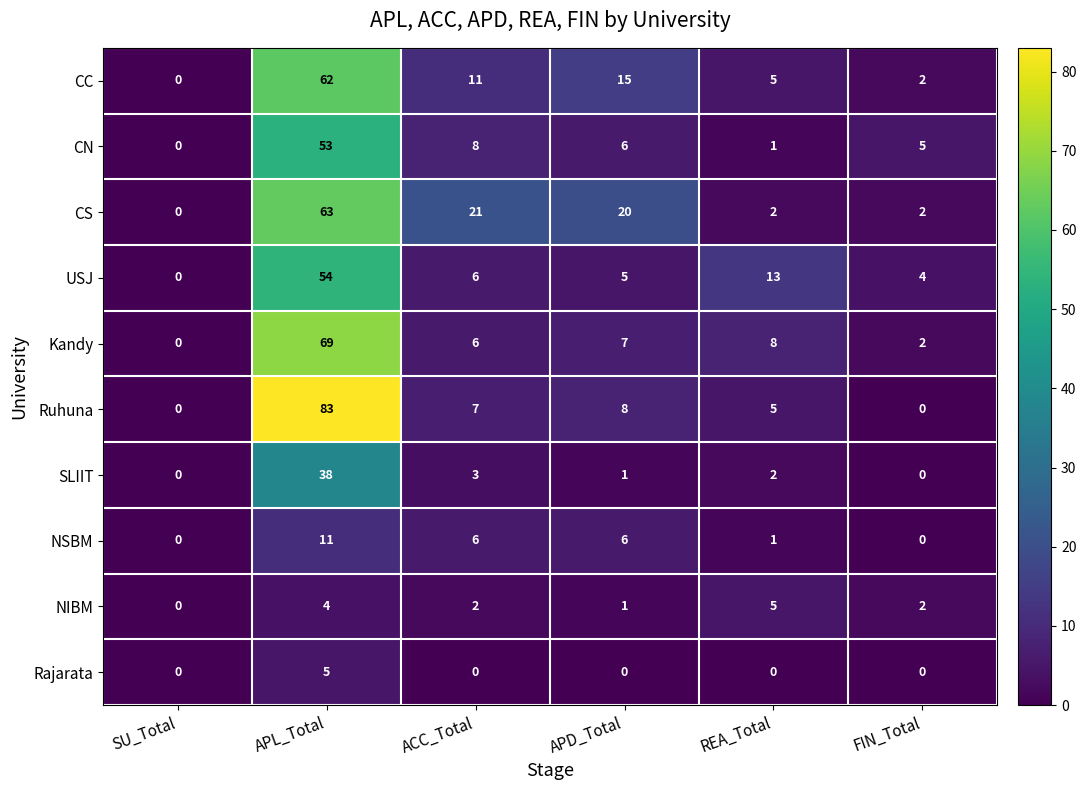

At how many categories does at least one series exceed 2?

5